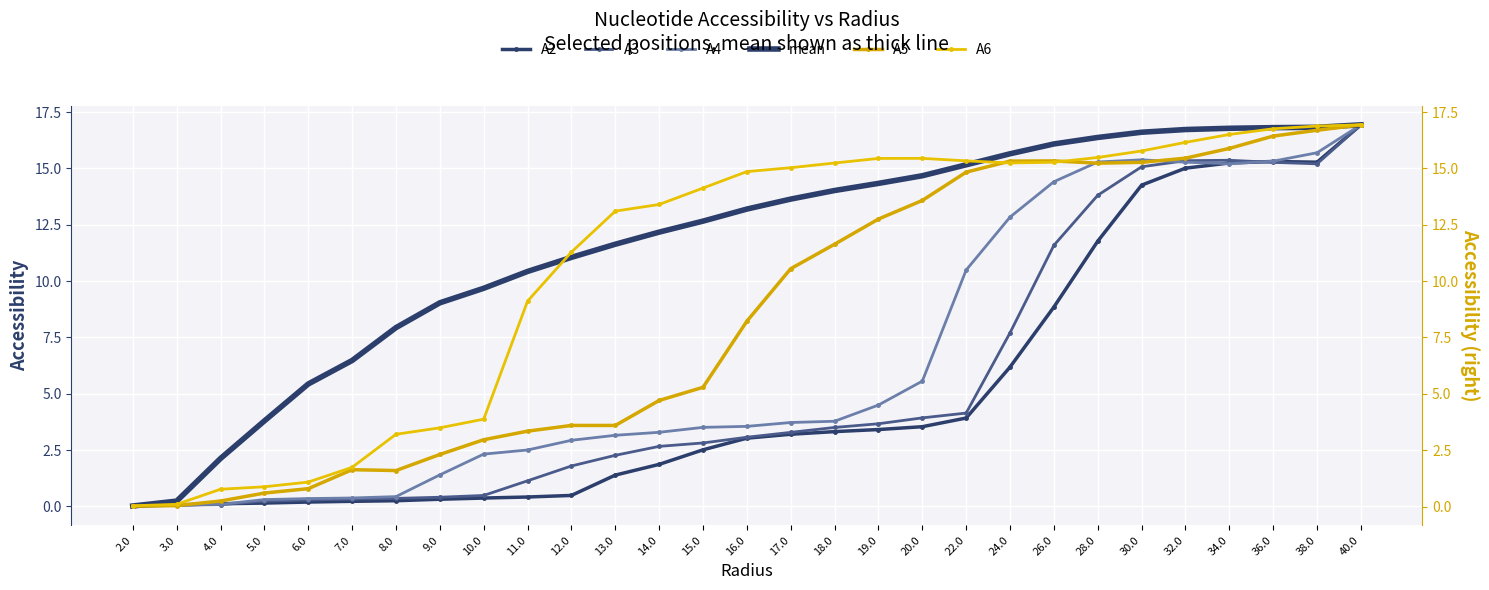

What is the difference between the maximum and minimum values in the A4 series?

16.9